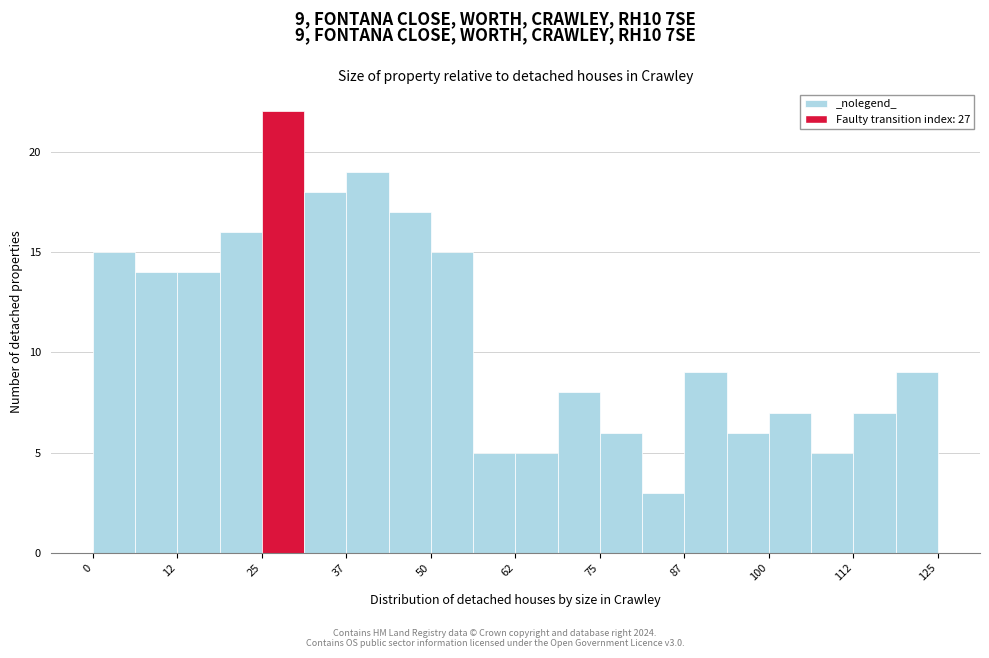

Read against the x-axis, roughly where is the centre of the tallest bar?

28